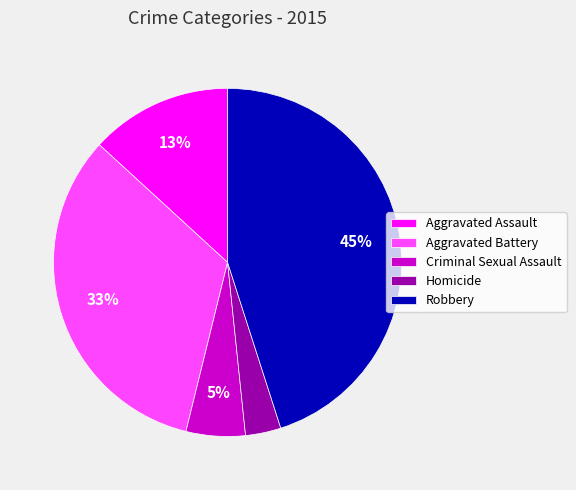

Is the sum of Robbery and Aggravated Assault greater than half?

Yes